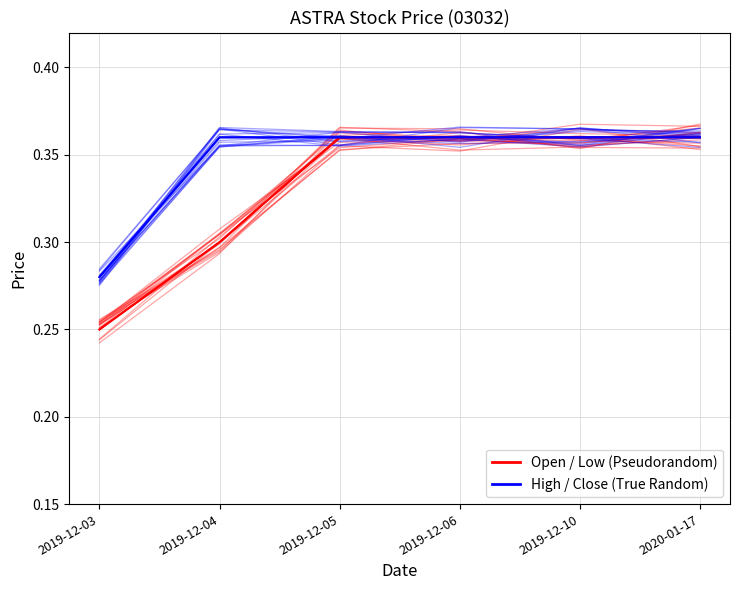

Rank the series by their average value, from highest to lowest.

High / Close (True Random), Open / Low (Pseudorandom)